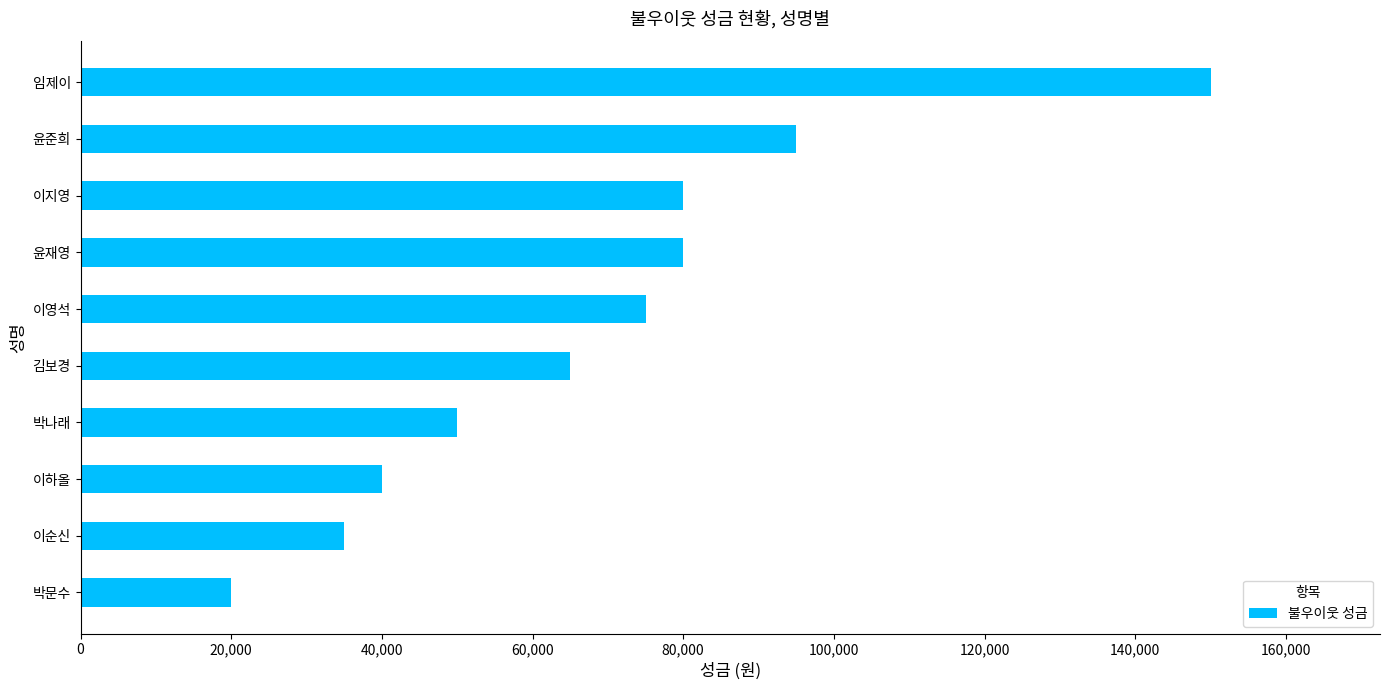

Between 임제이 and 박나래, which is larger?

임제이